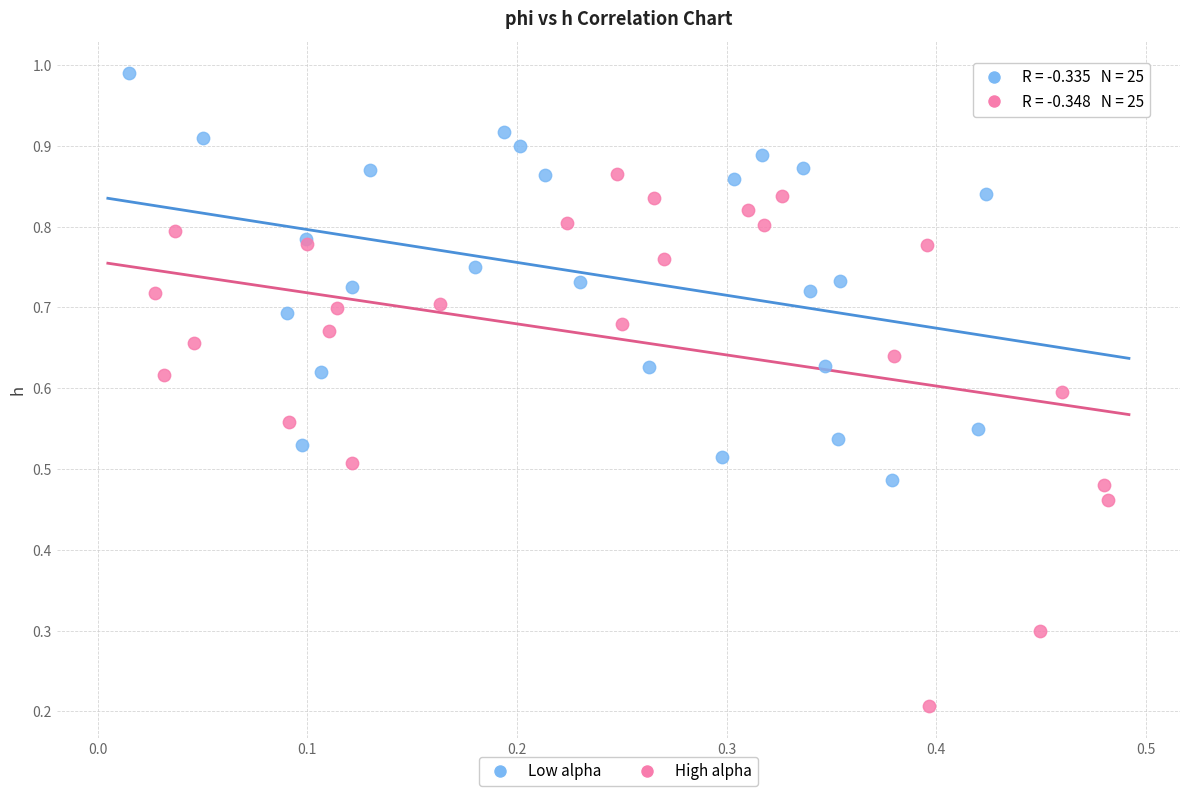

Which series contains the lowest Y value?

High alpha